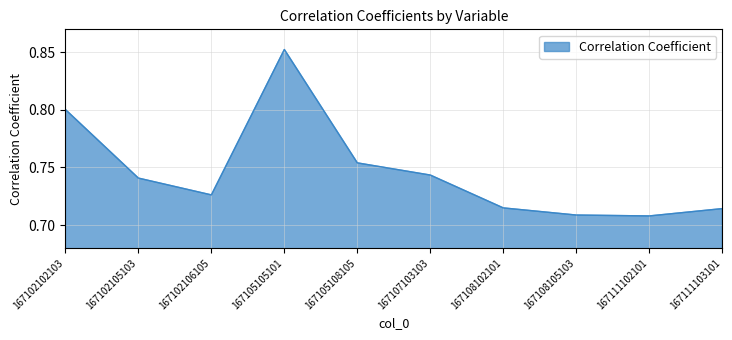

What is the difference between the maximum and minimum values?

0.1